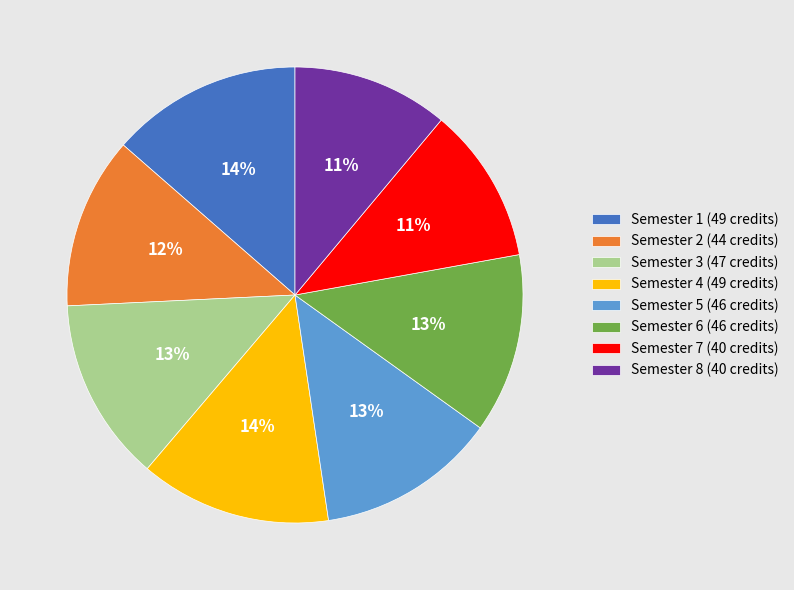

Do Semester 8 (40 credits) and Semester 6 (46 credits) together represent more than half of the pie?

No